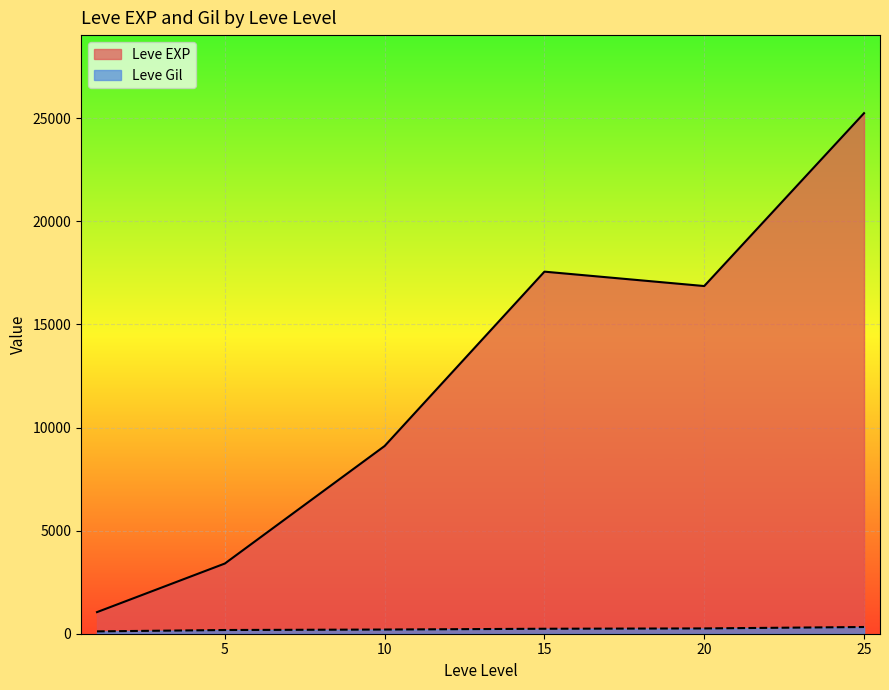

How many lines are shown in the chart?

2